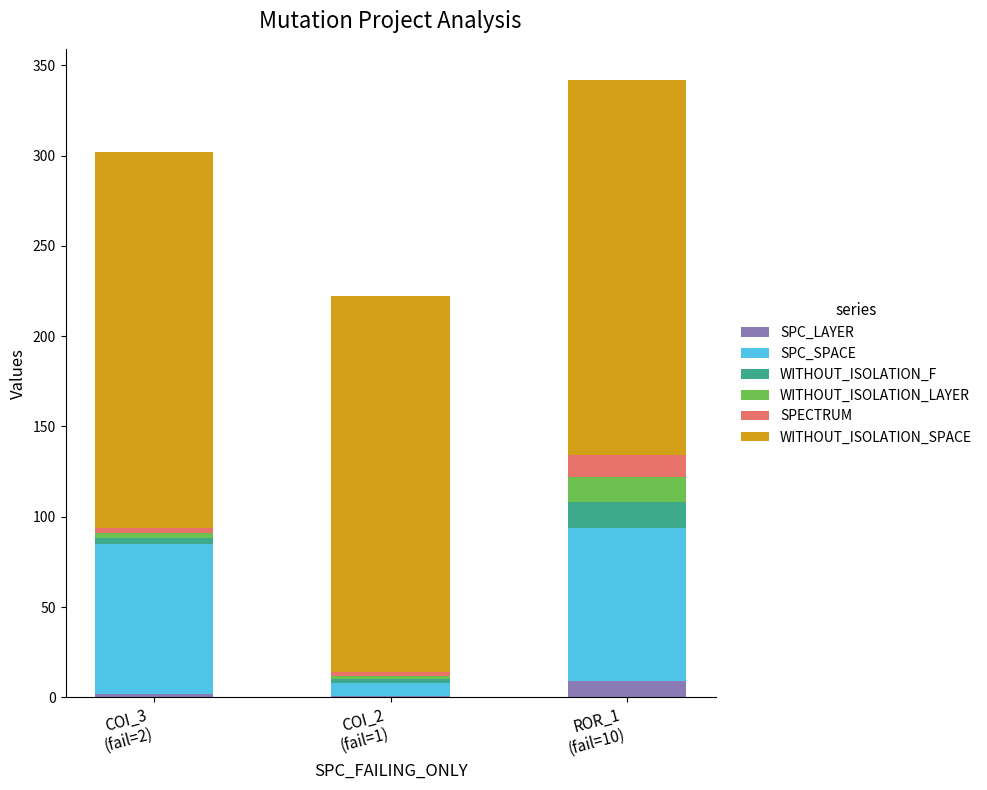

What is the maximum value for SPC_LAYER?

9